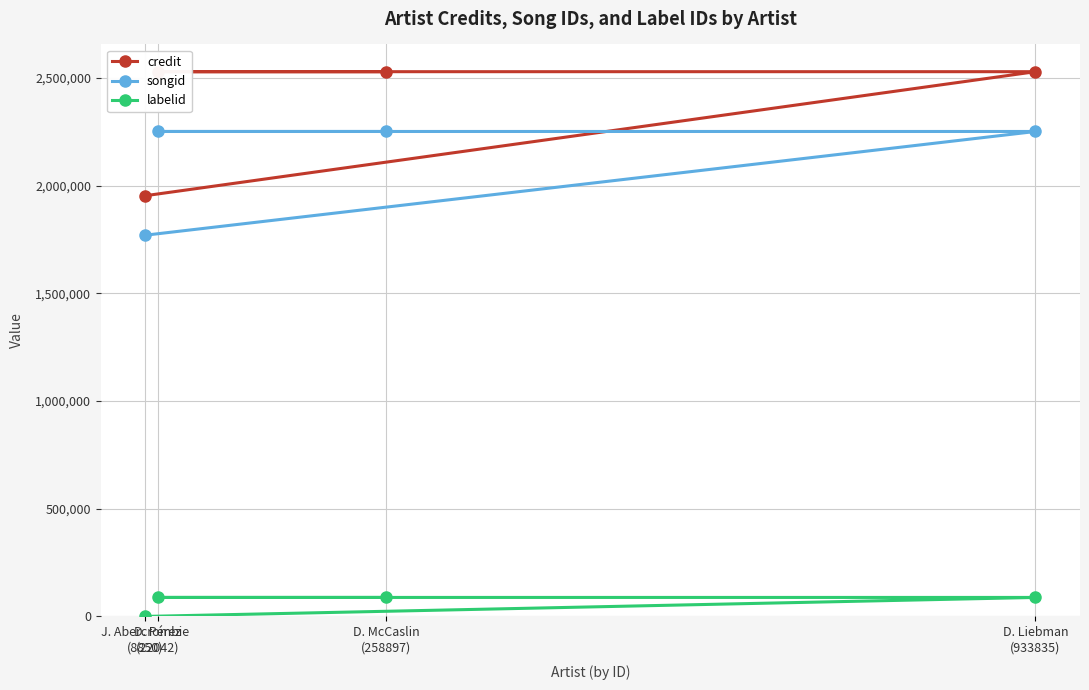

What is the spread (max minus min) of values at D. Pérez
(22042)?

2440532